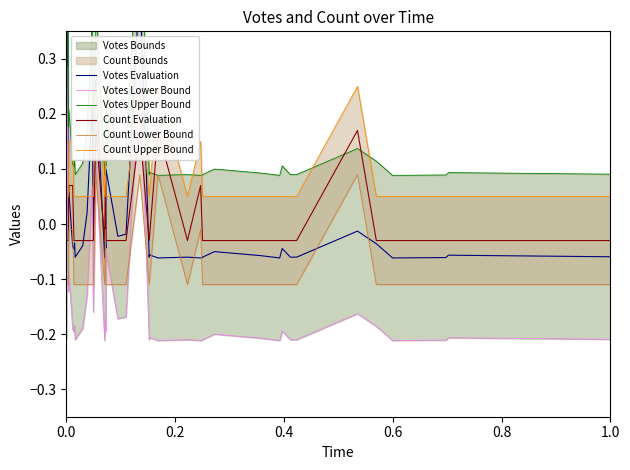

After their last crossing, which series has the higher values: Votes Lower Bound or Count Lower Bound?

Count Lower Bound